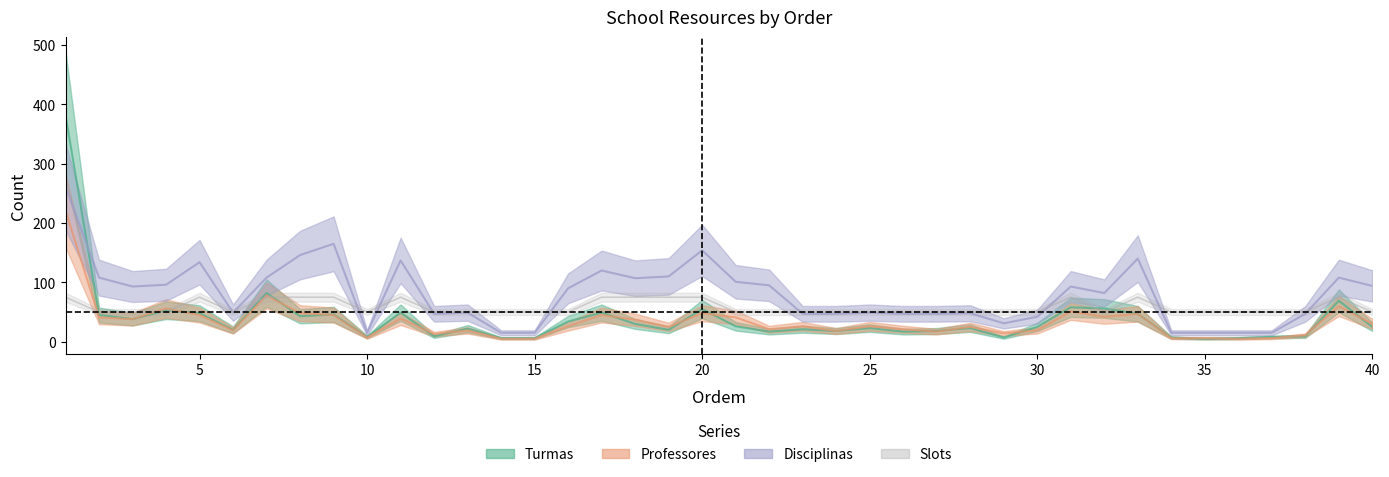

True or false: Disciplinas and Professores cross at least once.

False